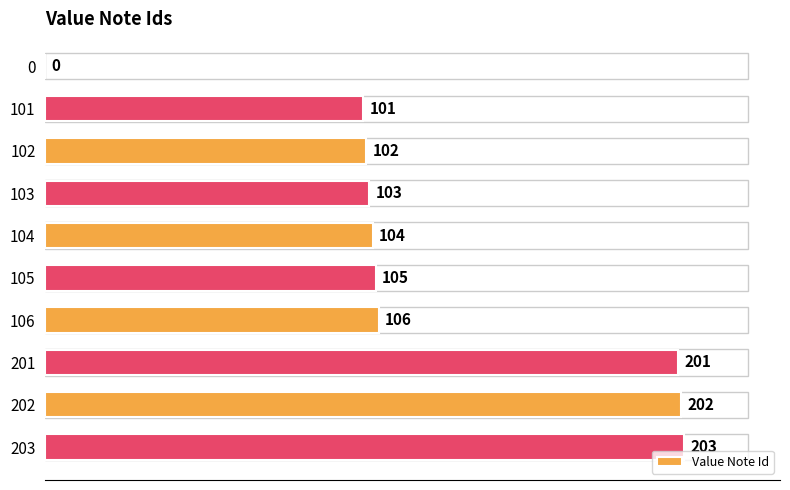

What is the sum of the values at 102 and 106?

208